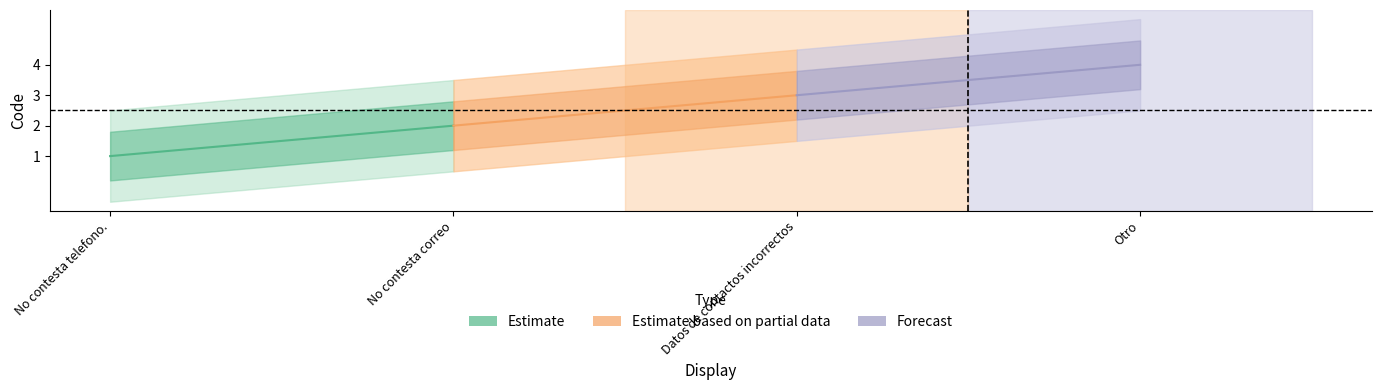

True or false: the data shows 1 at No contesta telefono..

True